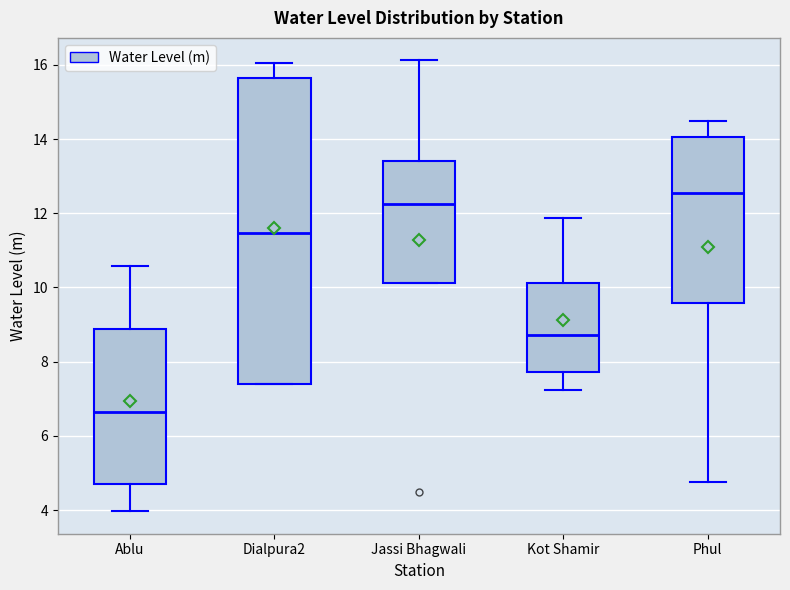

Comparing the boxes themselves (not the whiskers), which one is the tallest?

Dialpura2